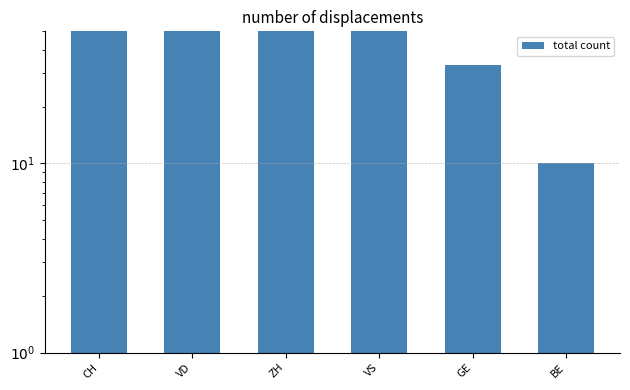

What is the change in value from VD to ZH?

-107